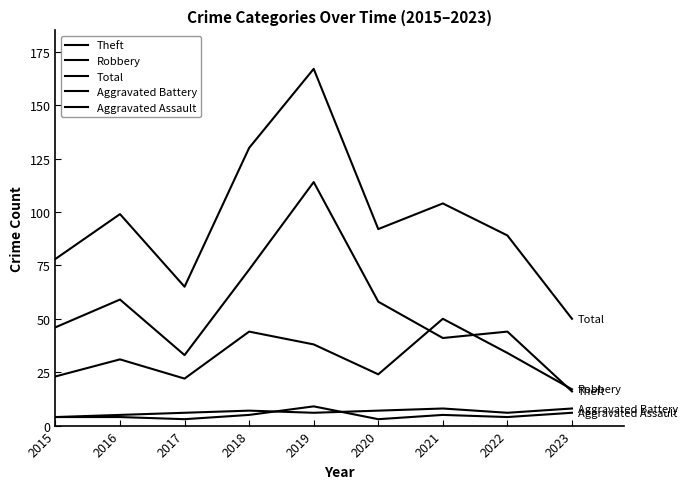

How many values in the Robbery series are below 31?

4